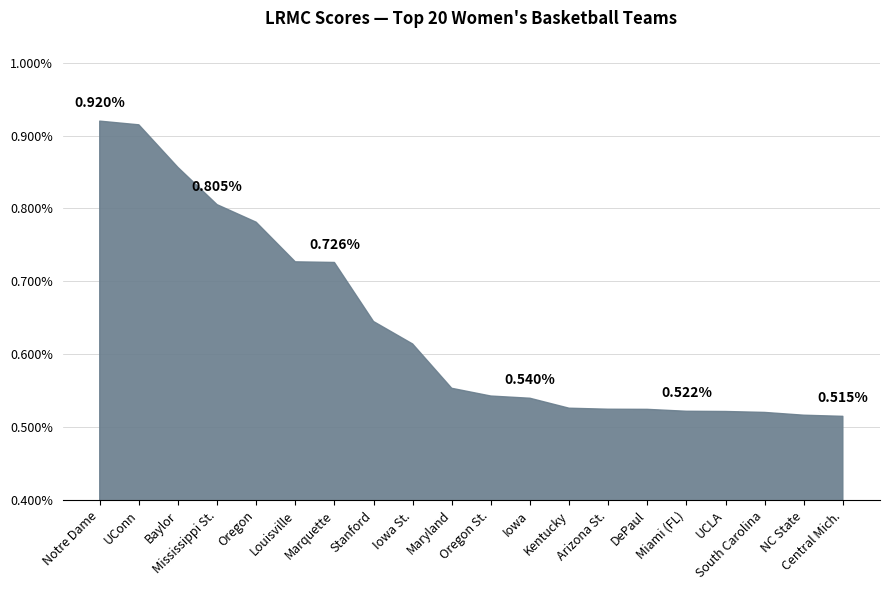

The value at Central Mich. is 0.0. True or false?

False